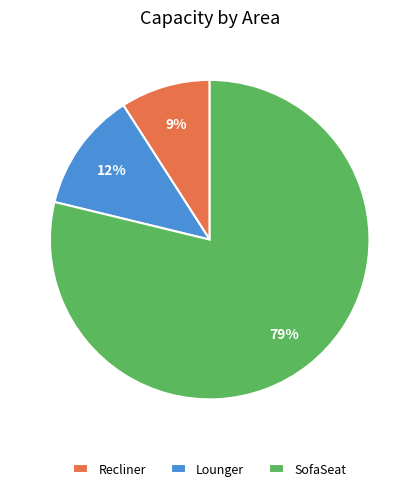

The Recliner slice represents 9% of the pie. True or false?

True